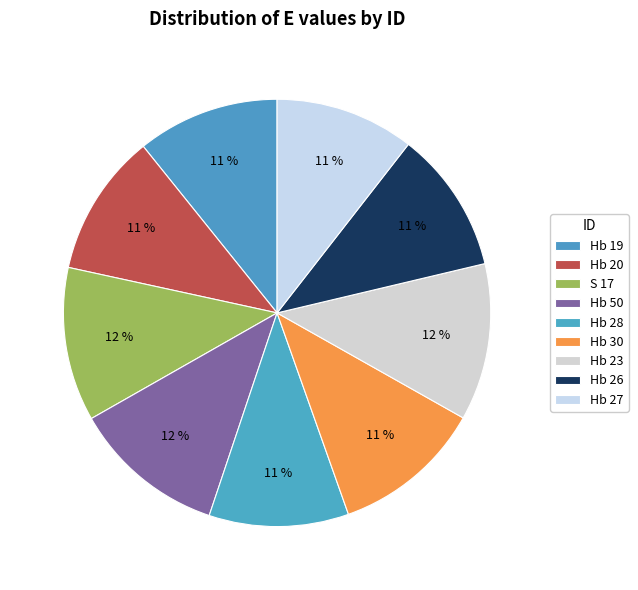

Does Hb 26 represent more than half of the total?

No